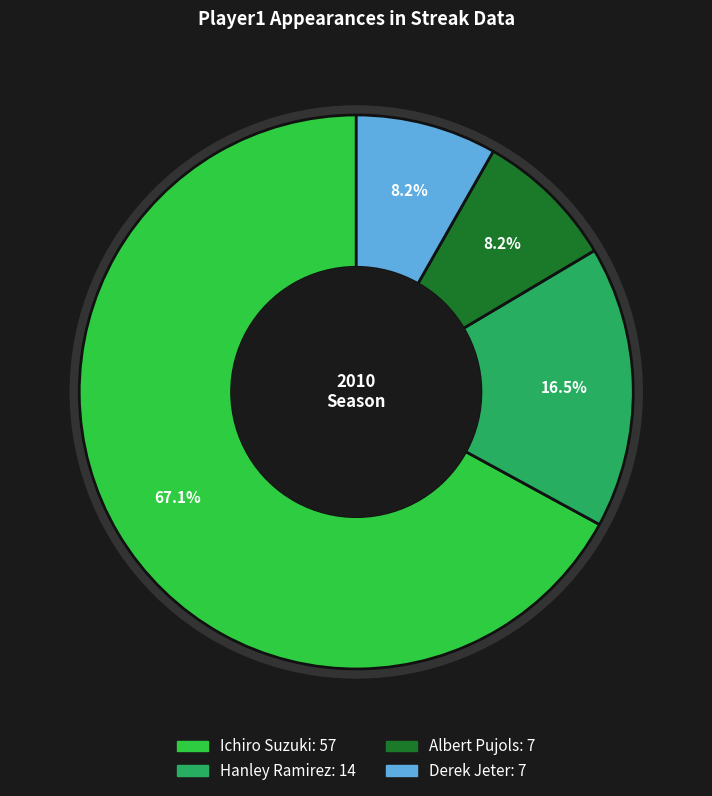

Which category has the biggest portion of the pie?

Ichiro Suzuki